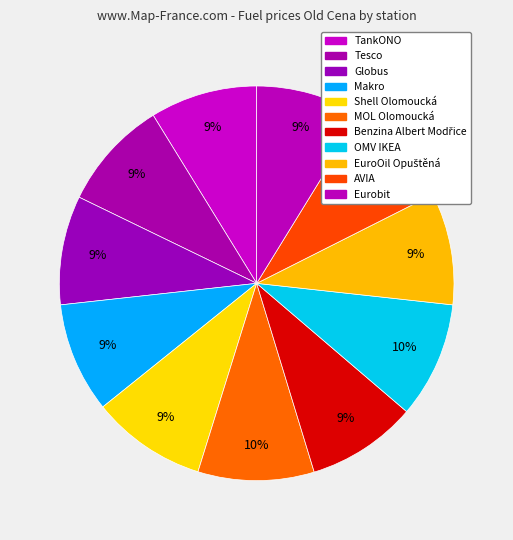

To the nearest percent, what is the difference between the largest and smallest slice percentages?

1%